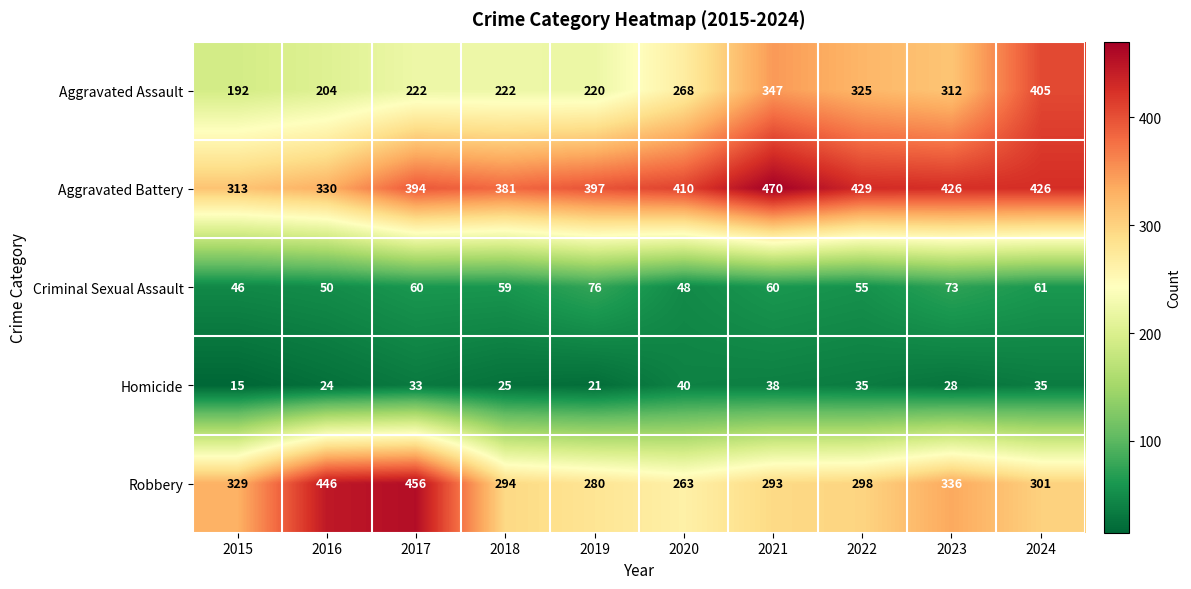

Which series has the largest range (max minus min)?

Aggravated Assault